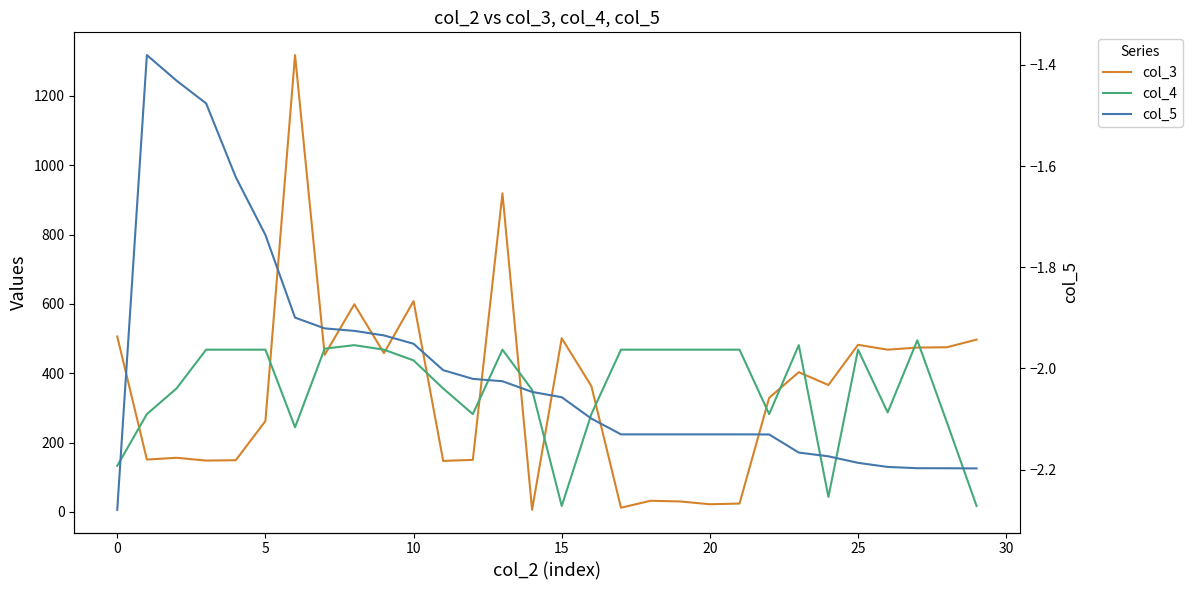

Rank the series by their maximum value, from highest to lowest.

col_3, col_4, col_5